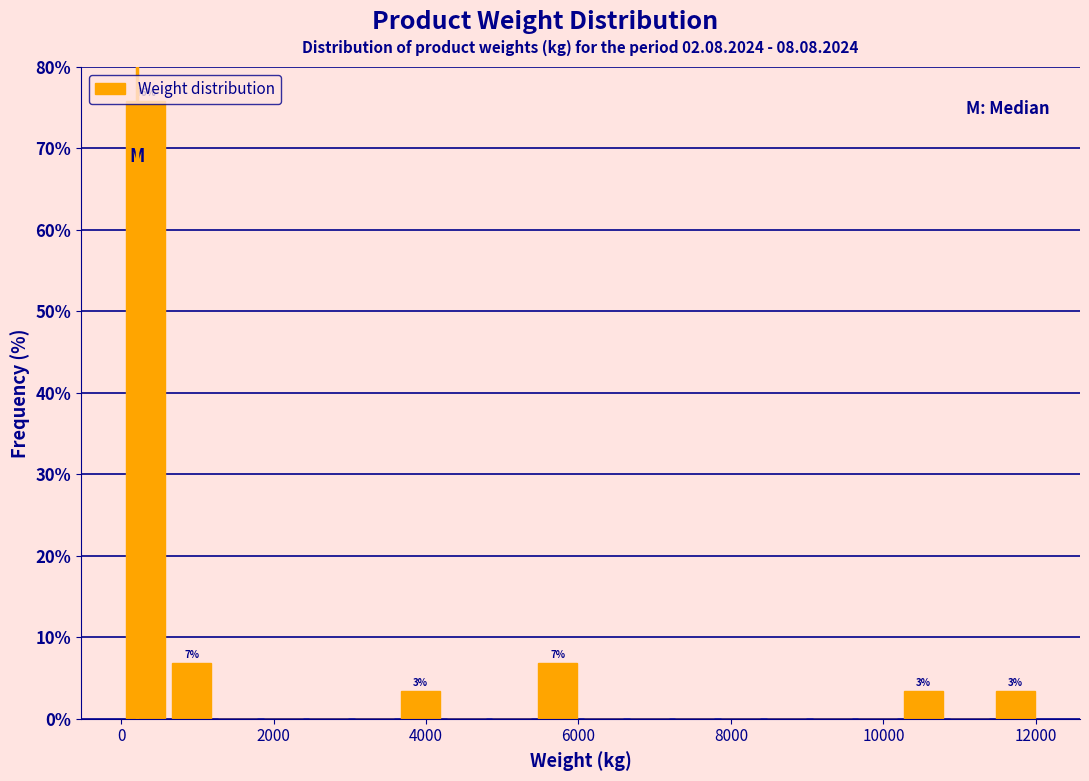

Around what value on the x-axis is the tallest bar? Give the approximate position of its centre, as read against the axis.

400